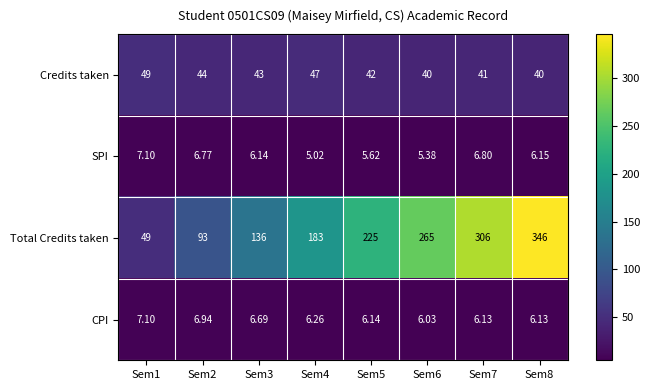

Is the value of CPI at Sem2 greater than the value of Total Credits taken at Sem8?

No